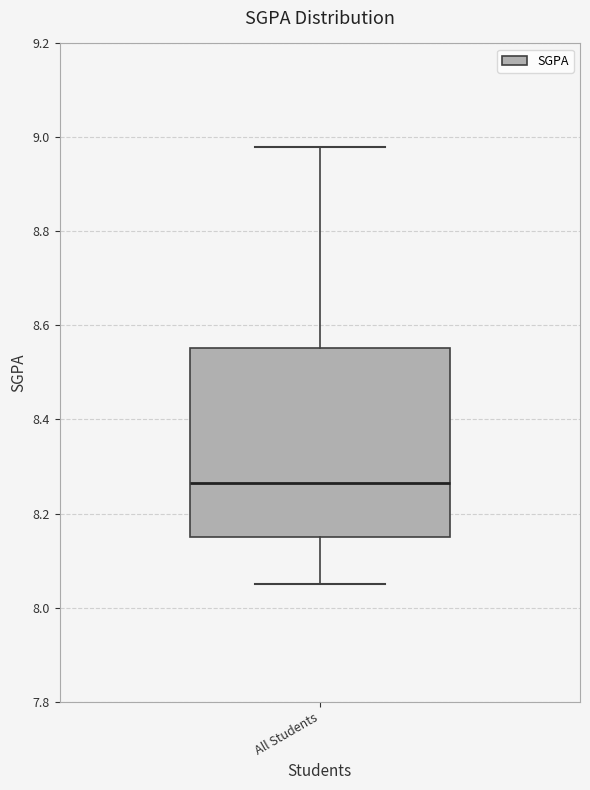

Transcribe this box plot: give where the median line is, the range the box spans, and where the two whiskers end, as read against the y-axis. The values are not printed on the chart, so give them approximately, as read against the axis.

median 8.26, box 8.16 to 8.56, whiskers 8.06 to 8.98